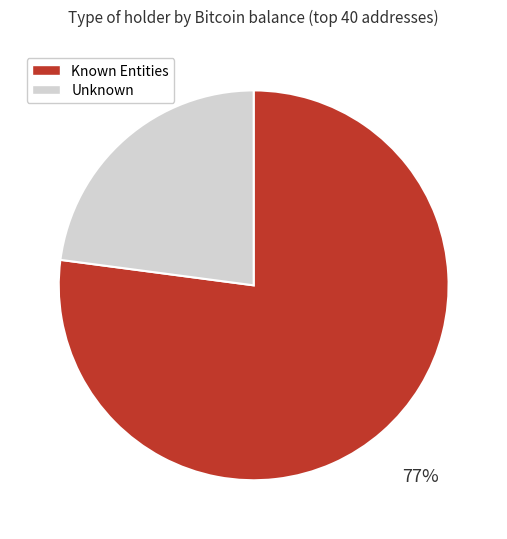

Is there any slice that represents more than half of the pie?

Yes